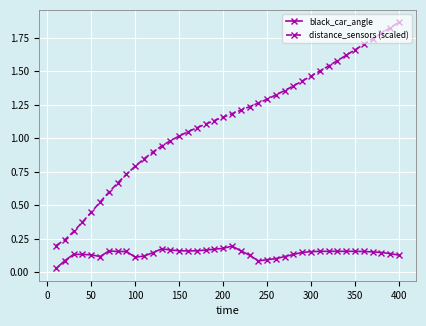

True or false: distance_sensors (scaled) and black_car_angle intersect in this chart.

False